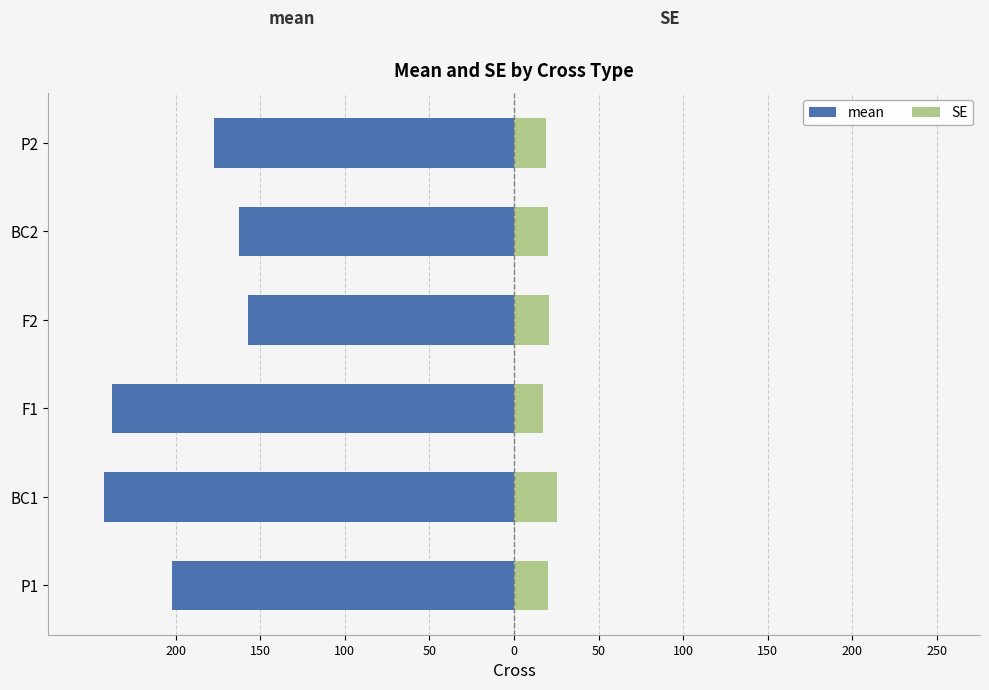

How many bars are there in each group?

2